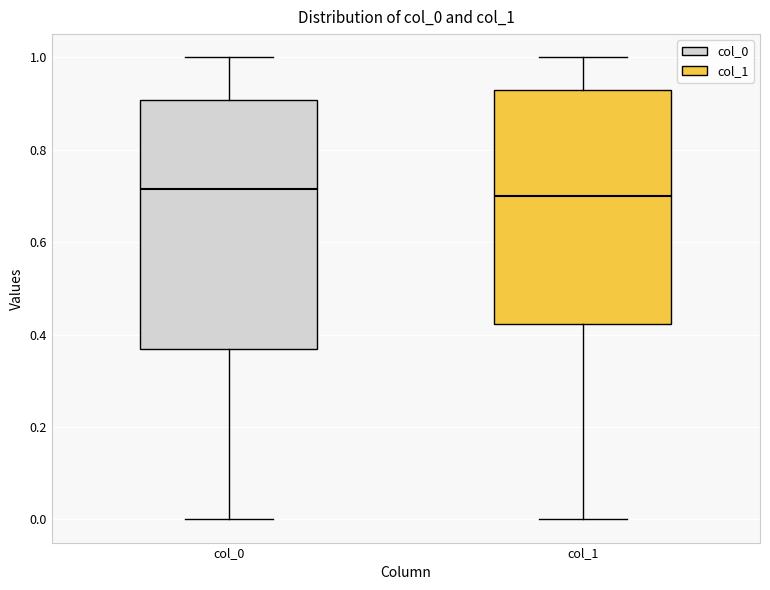

Where does the median line of the box for col_1 sit on the y-axis? The values are not printed on the chart, so give them approximately, as read against the axis.

0.70